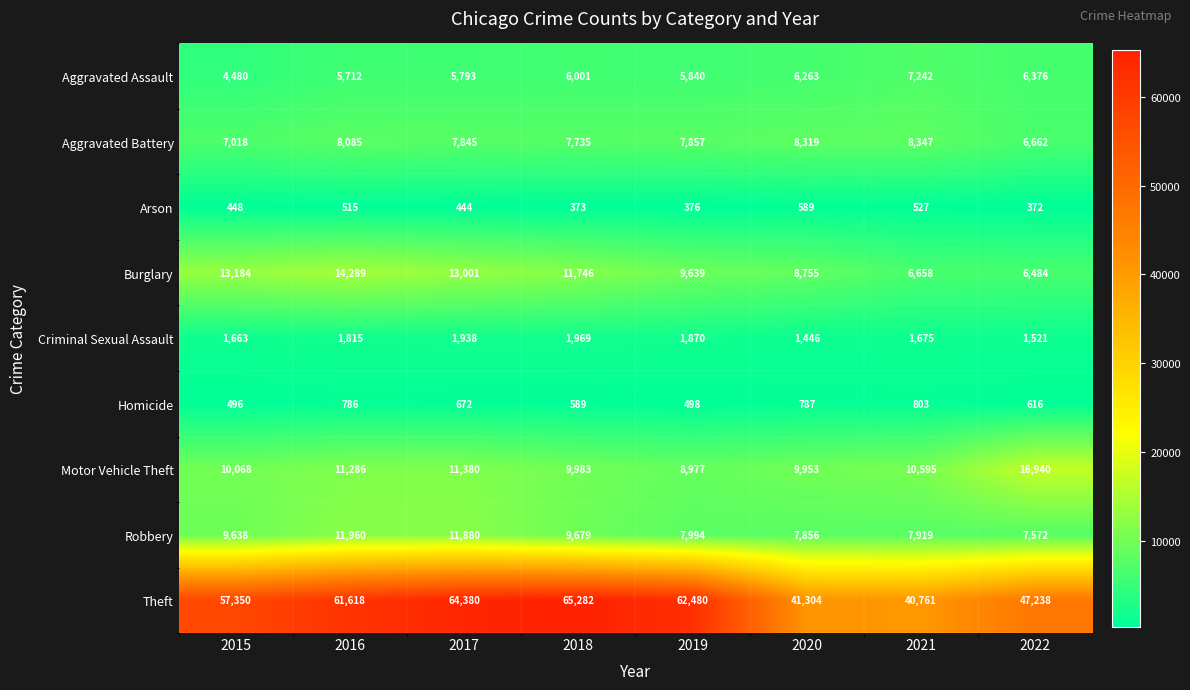

What is the approximate value of Aggravated Assault at 2022, to the nearest 10?

6380